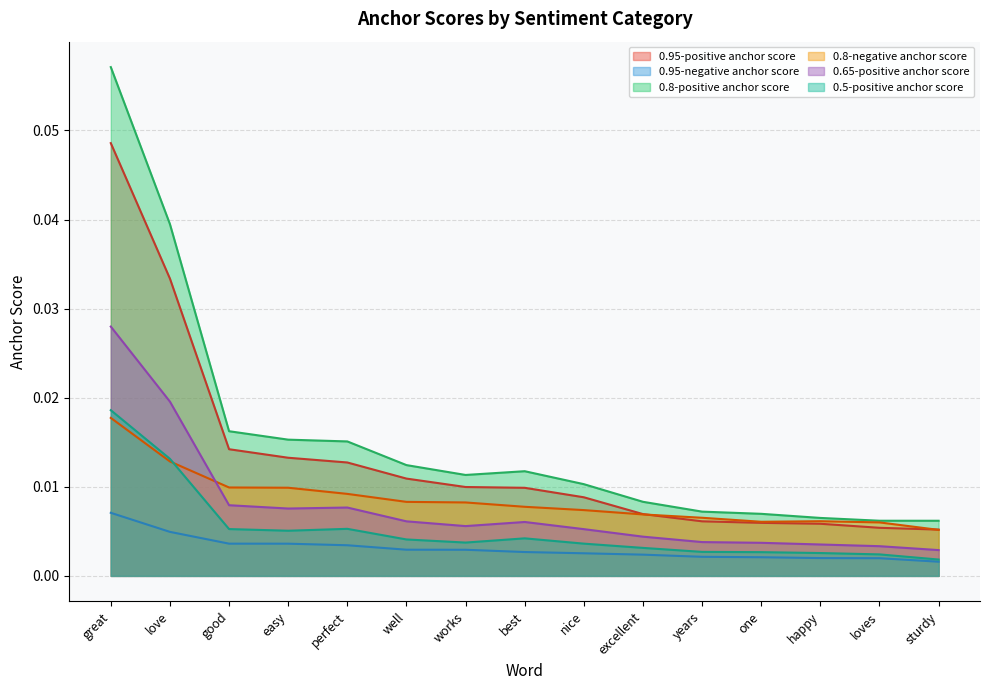

What is the label of the 4th point from the left?

easy